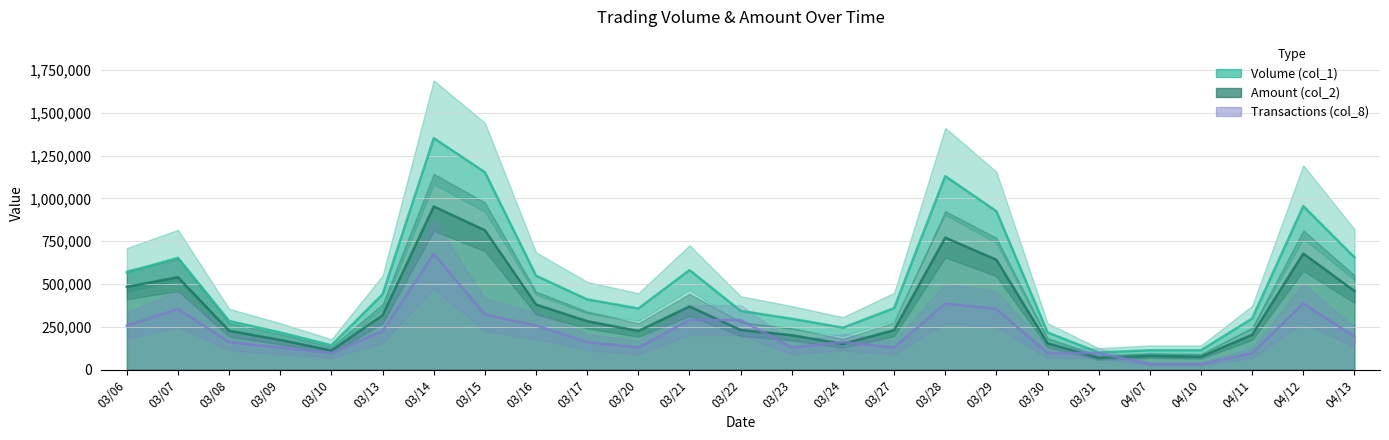

What are all the series names shown in the legend?

Volume (col_1), Amount (col_2), Transactions (col_8)